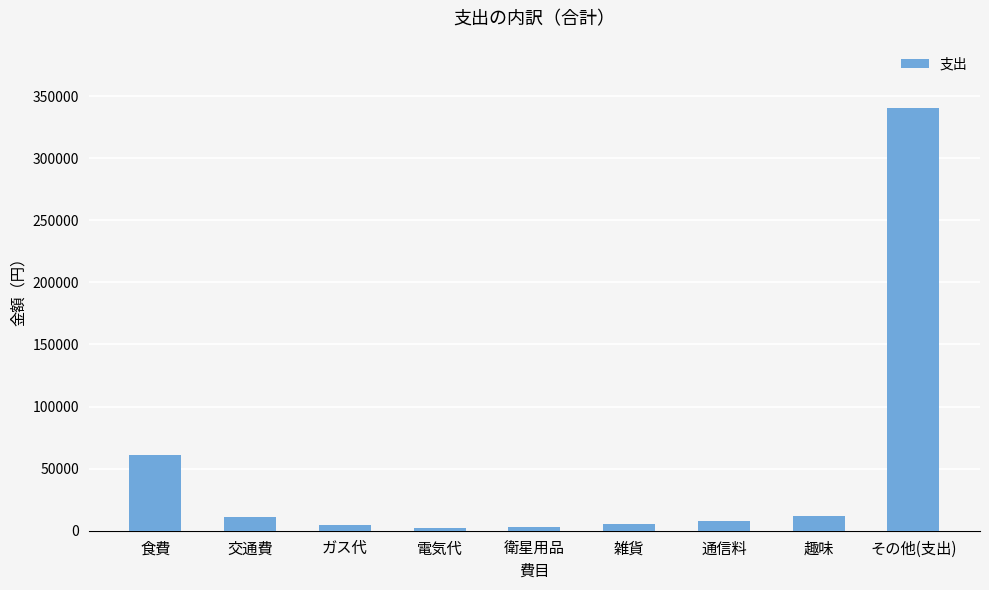

Which has a higher value, 趣味 or 雑貨?

趣味